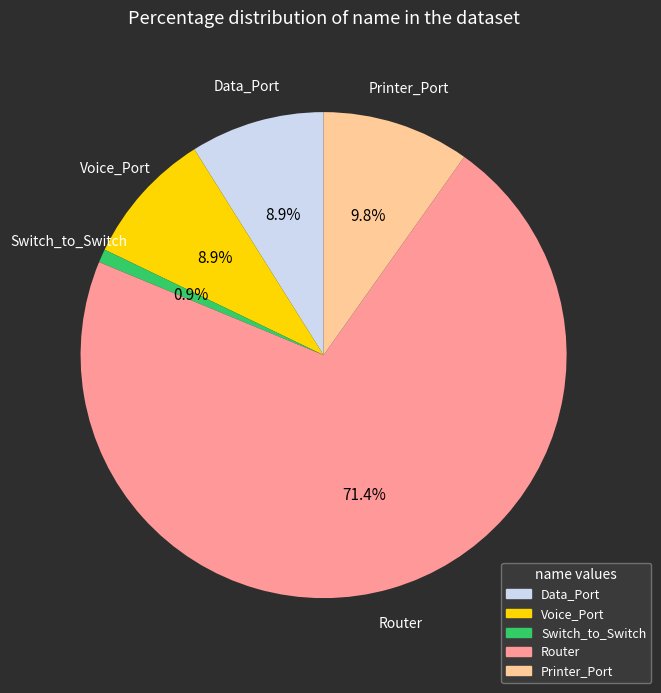

How many segments does this pie chart have?

5